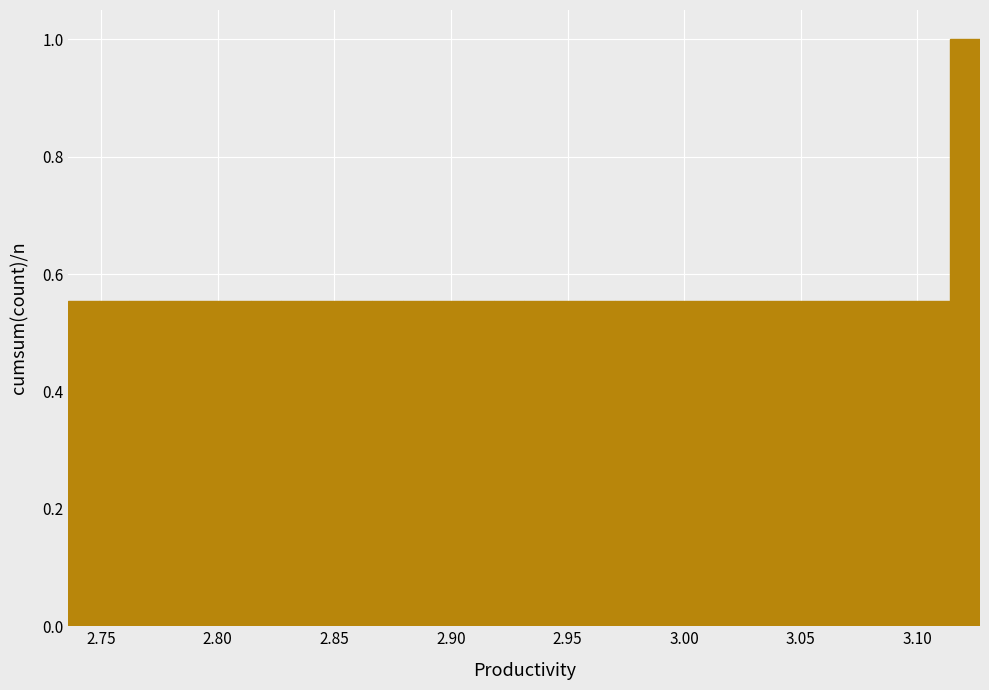

Around what value on the x-axis is the tallest bar? Give the approximate position of its centre, as read against the axis.

3.120